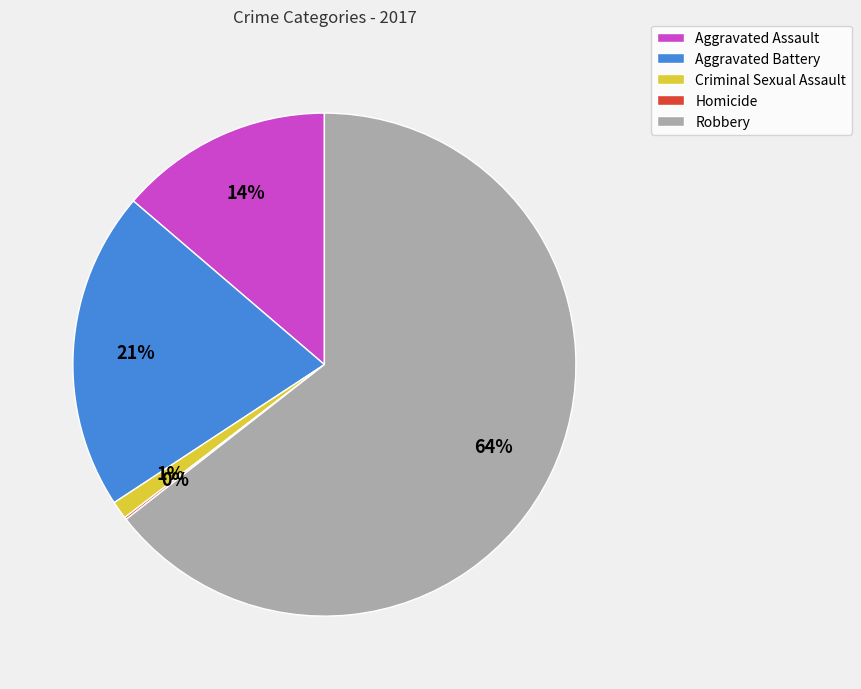

What percentage is the Aggravated Battery slice, to the nearest percent?

21%